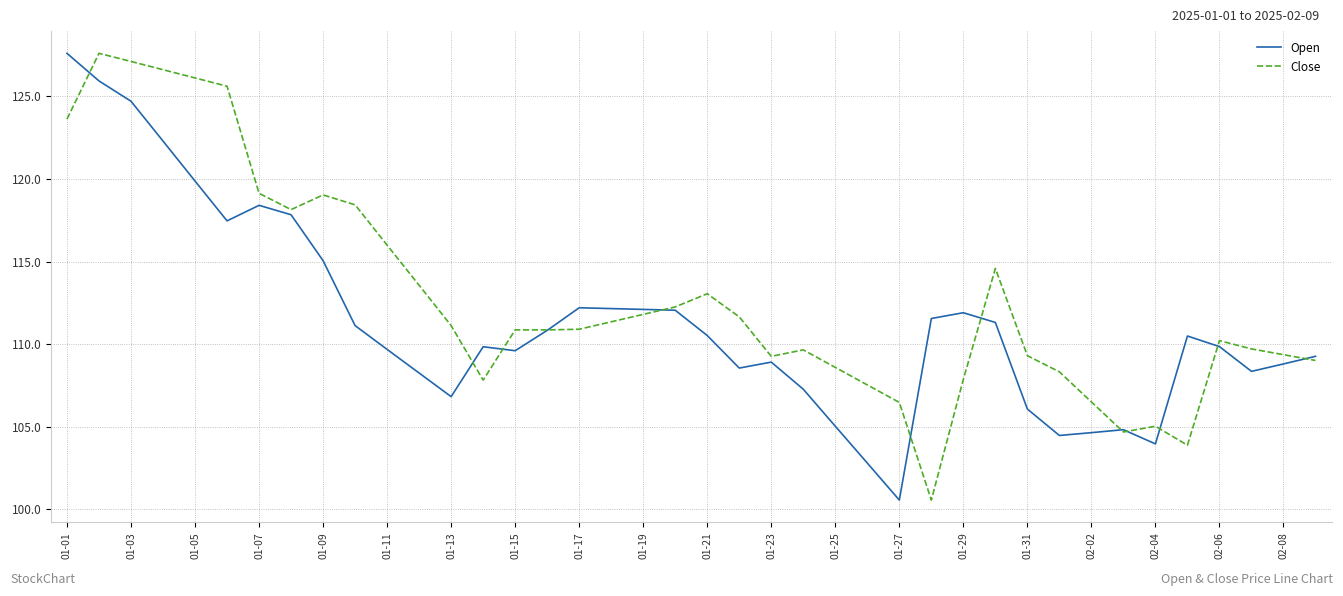

Which series ends up on top after the final intersection of Open and Close?

Open